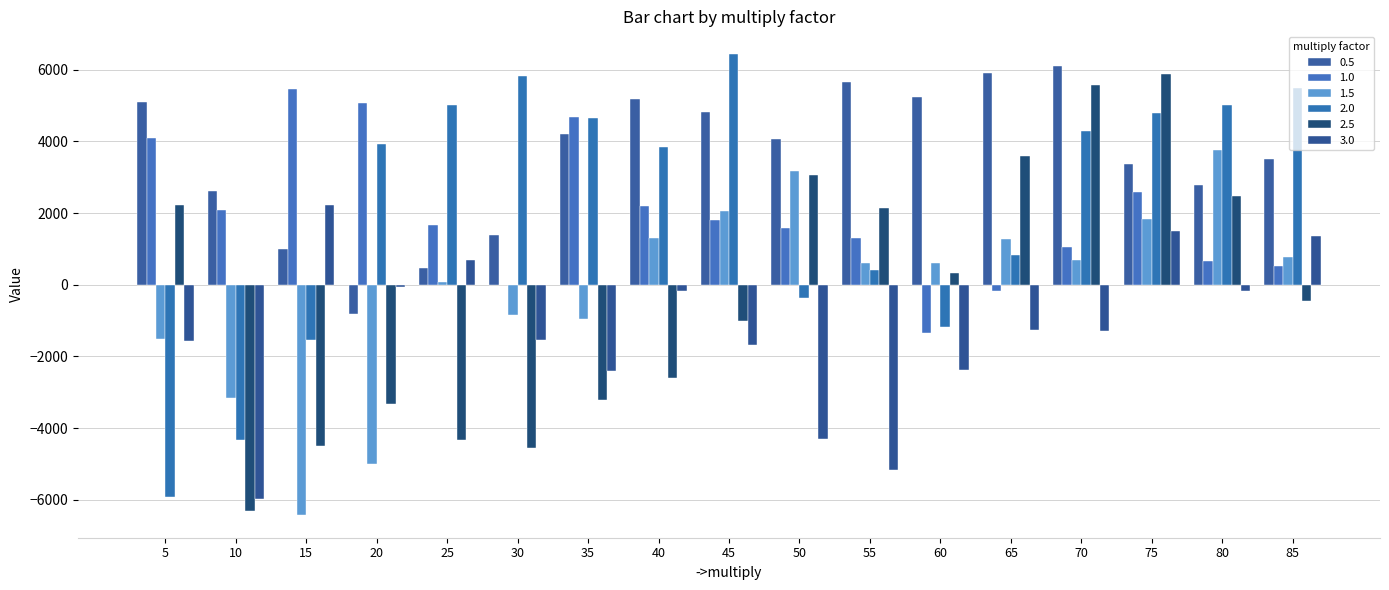

Between 40 and 50, which is larger?

40